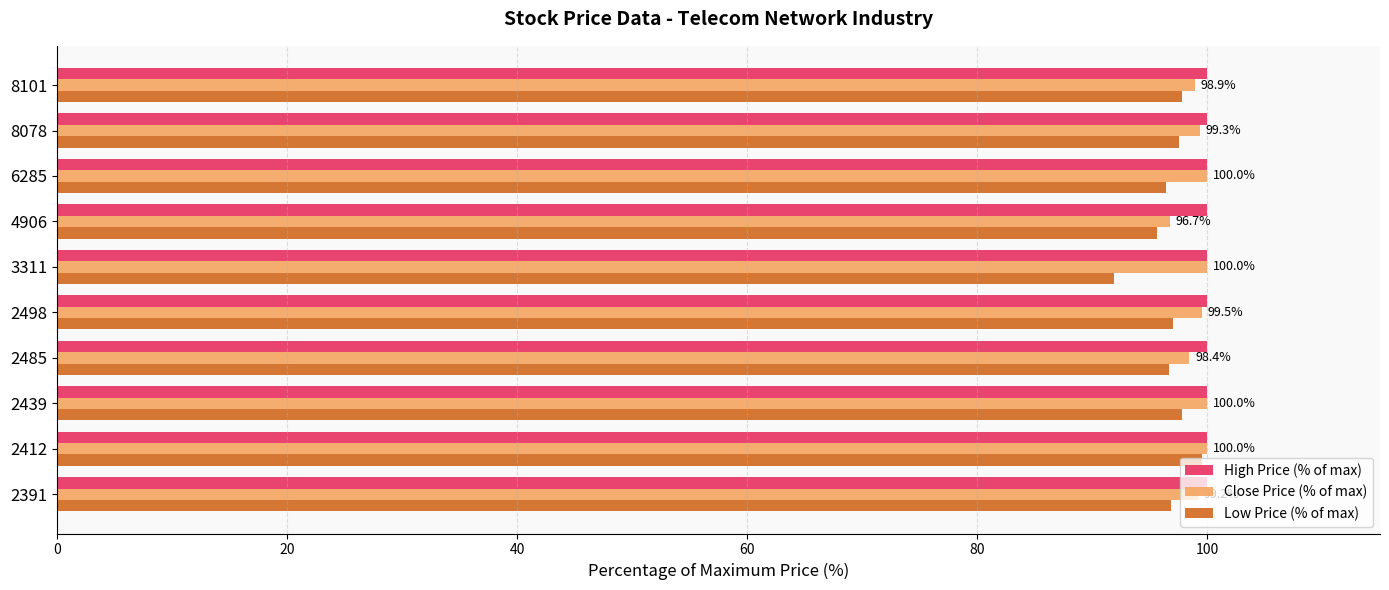

How many distinct data groups are displayed?

3